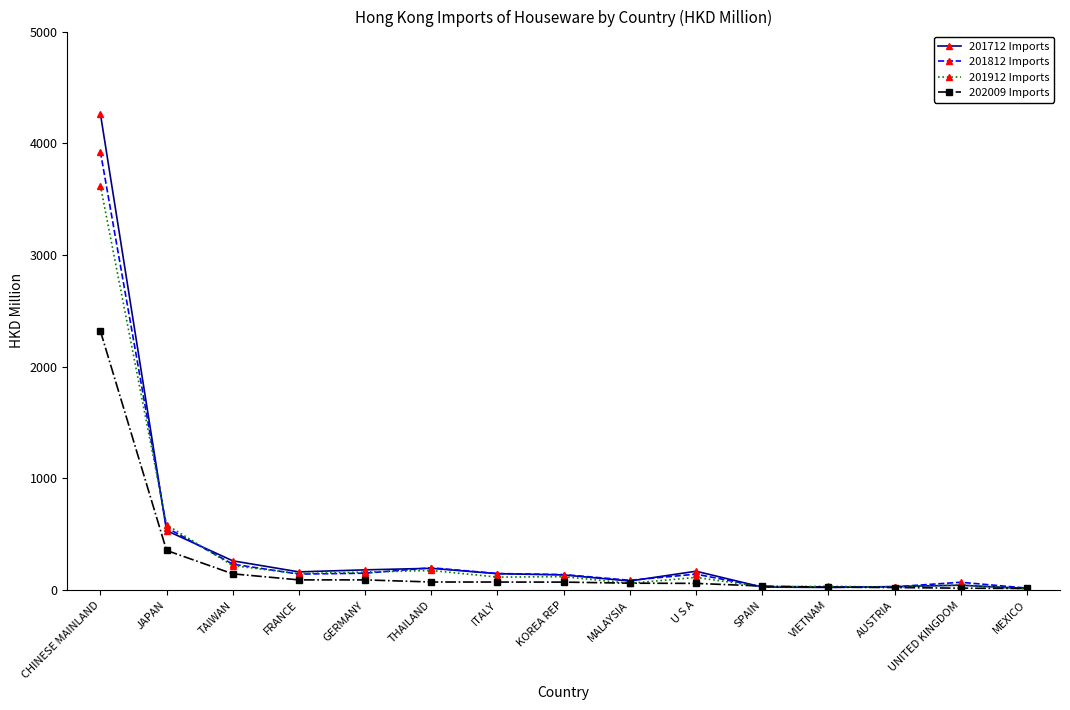

How many lines are shown in the chart?

4